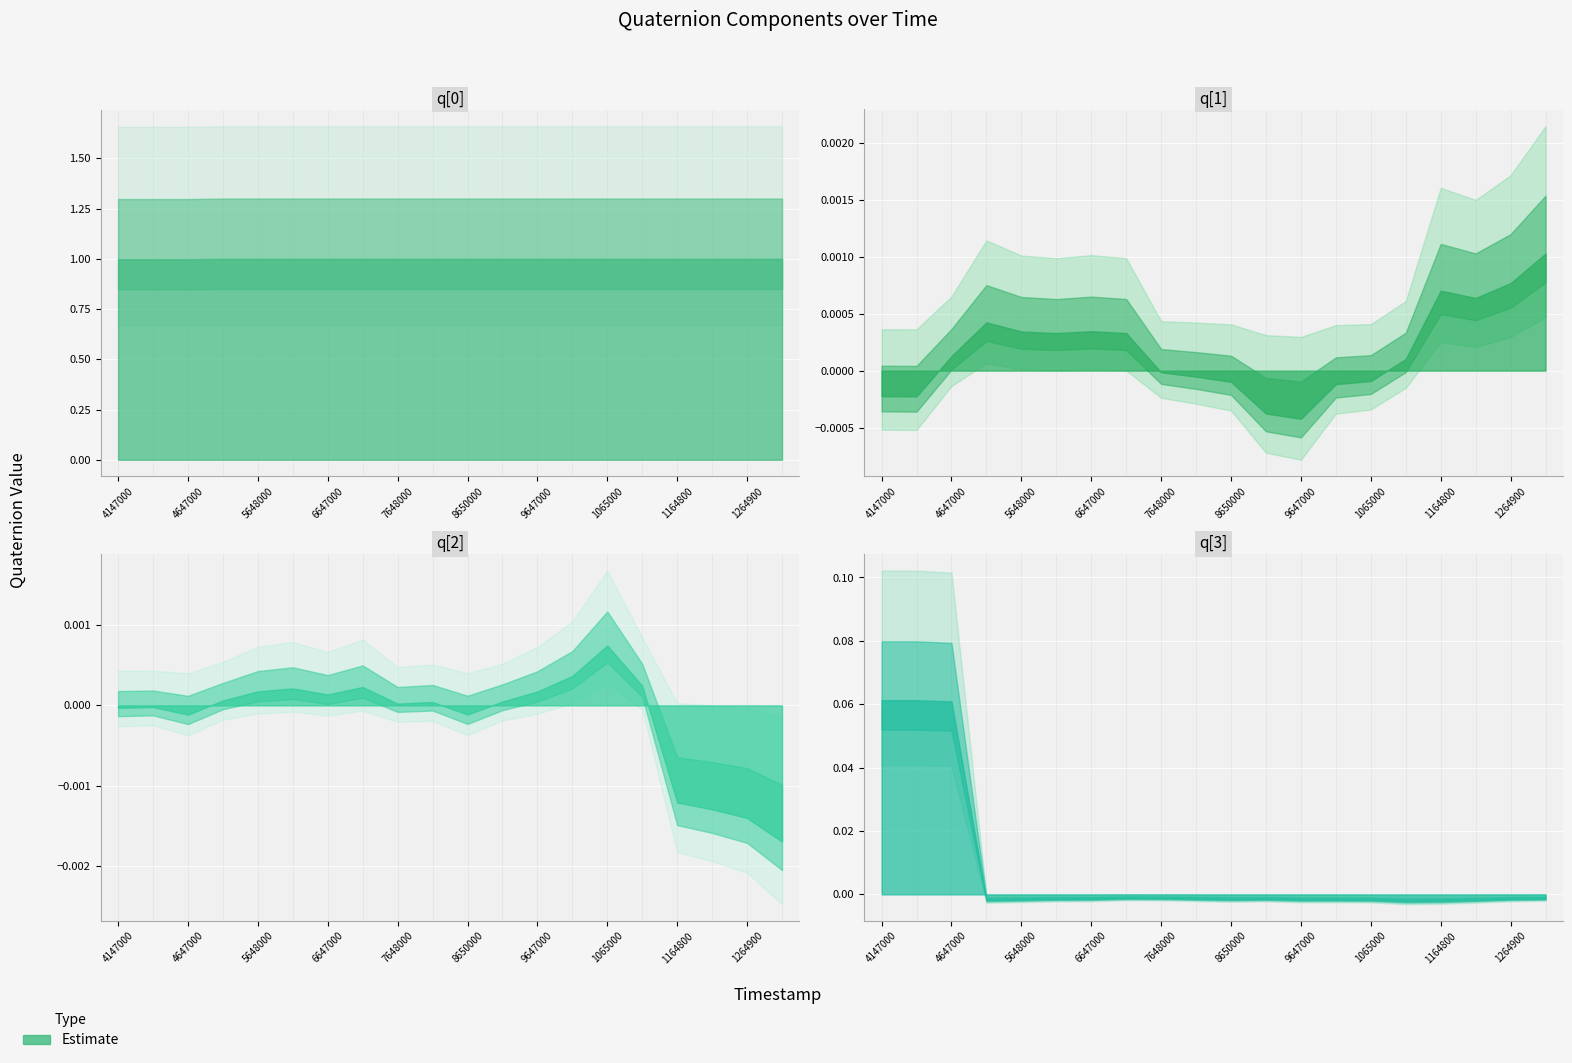

How many intersections are there between q[2] and q[1]?

5